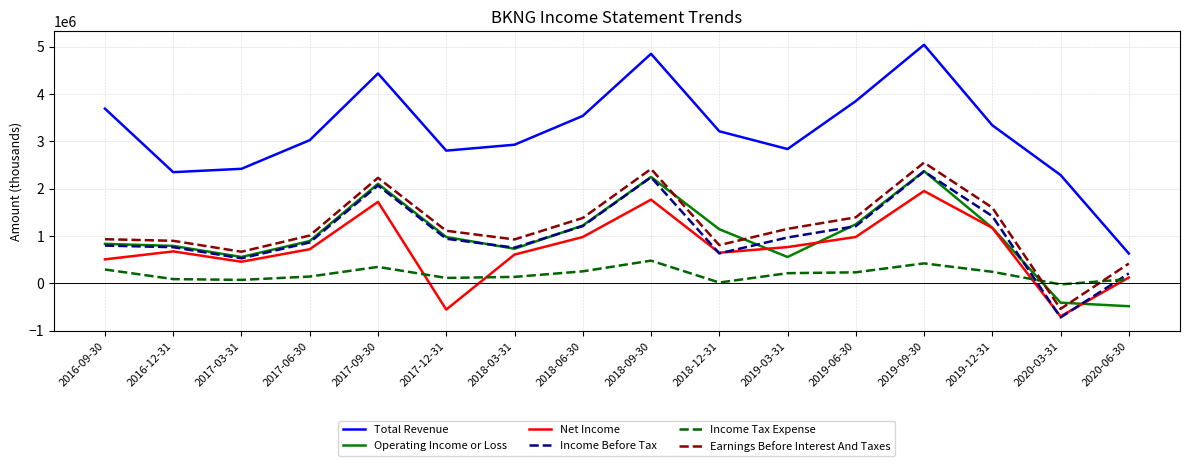

The value of Earnings Before Interest And Taxes at 2017-03-31 is 666800. True or false?

True